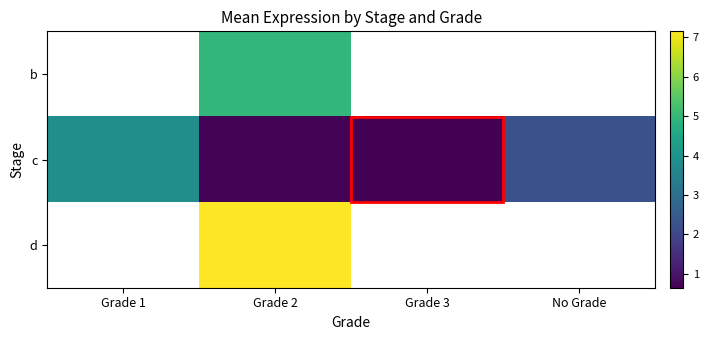

At which category is the sum across all series the highest?

Grade 2